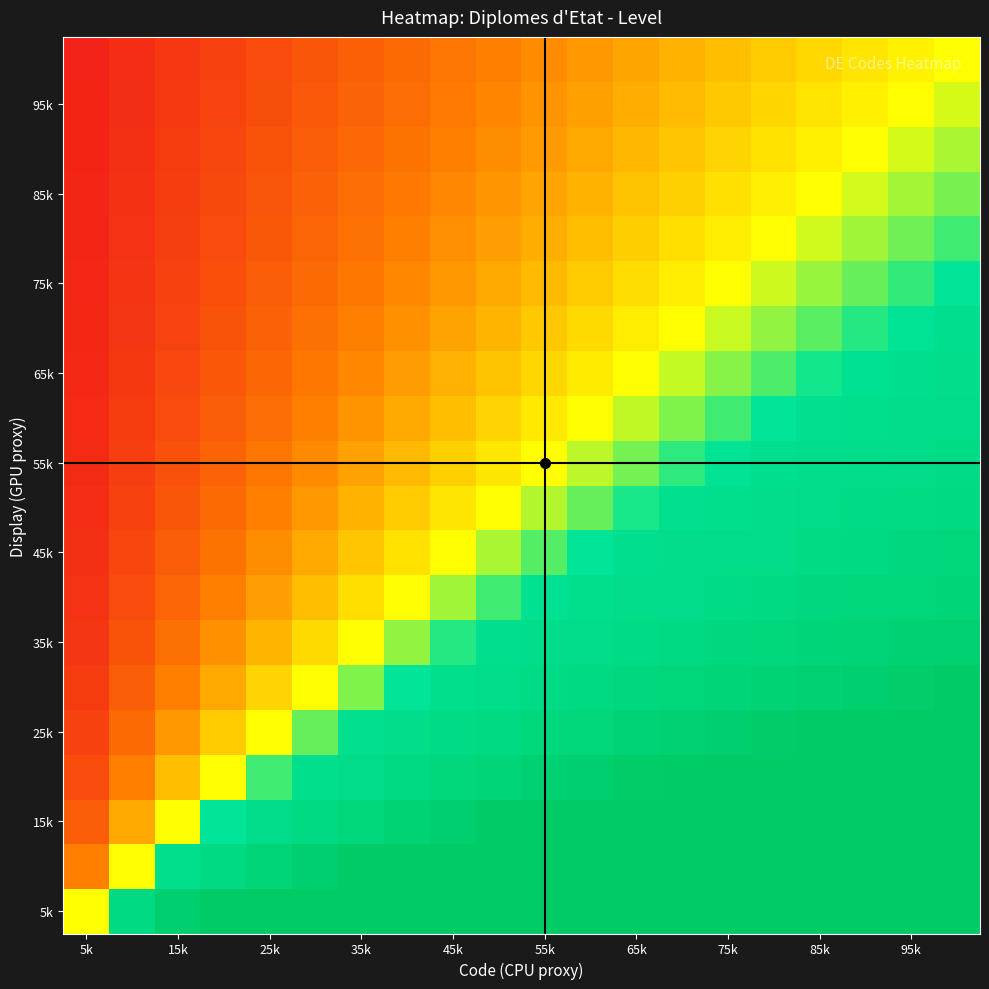

Count the number of categories in the chart.

20